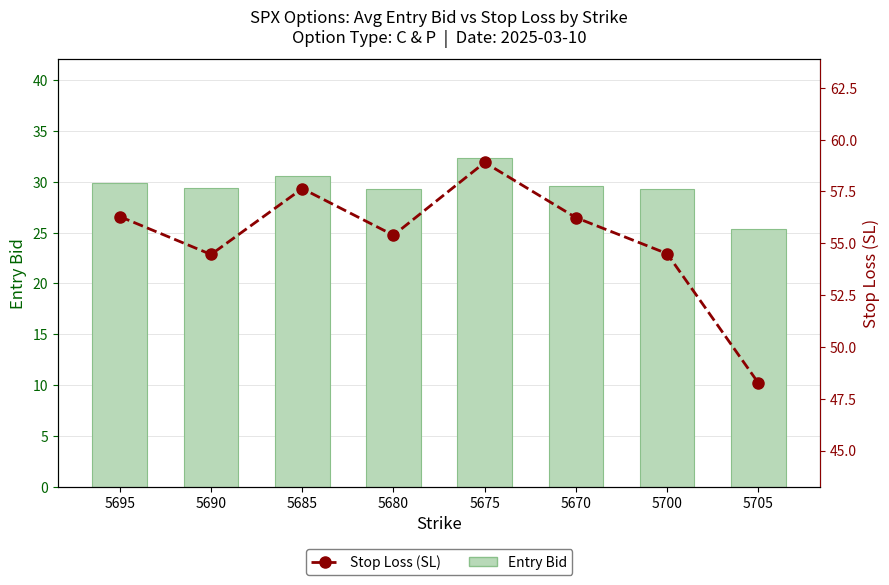

Where does the Stop Loss (SL) series first go above 56?

5695